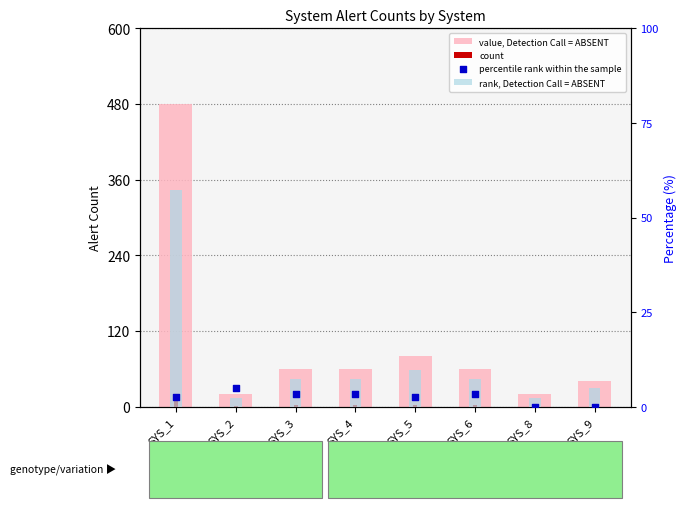

At which category is the sum across all series the highest?

SYS_1